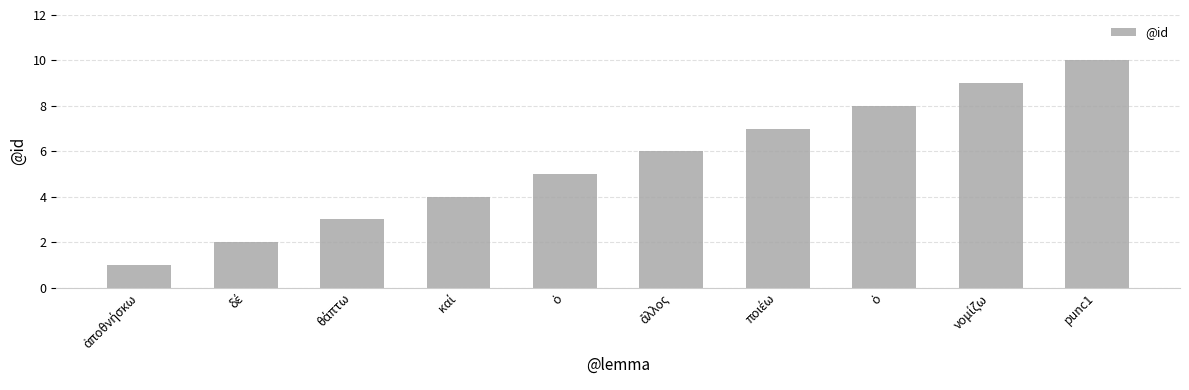

What is the sum of all values?

55